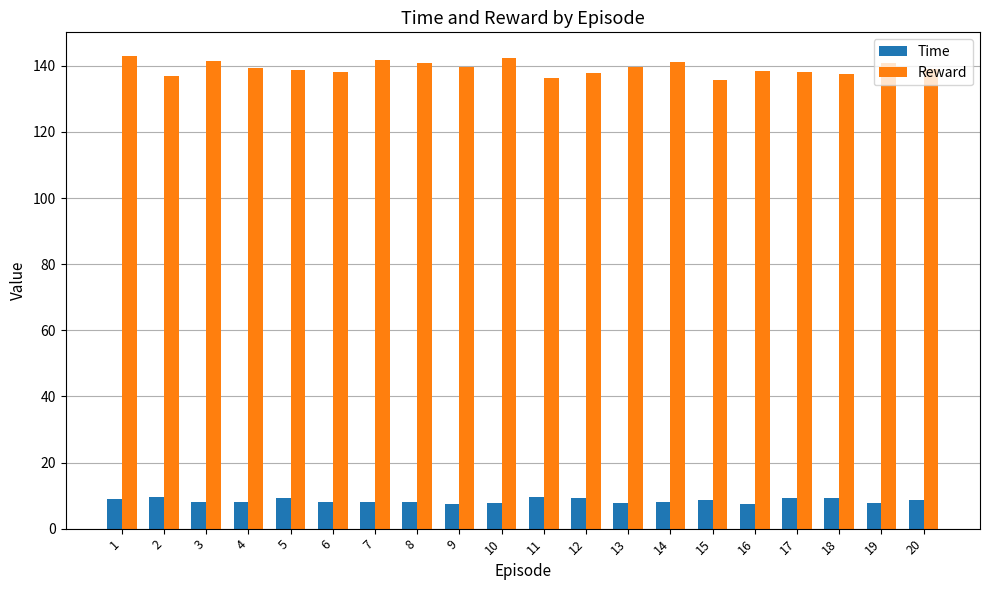

Which series has the widest spread of values?

Reward